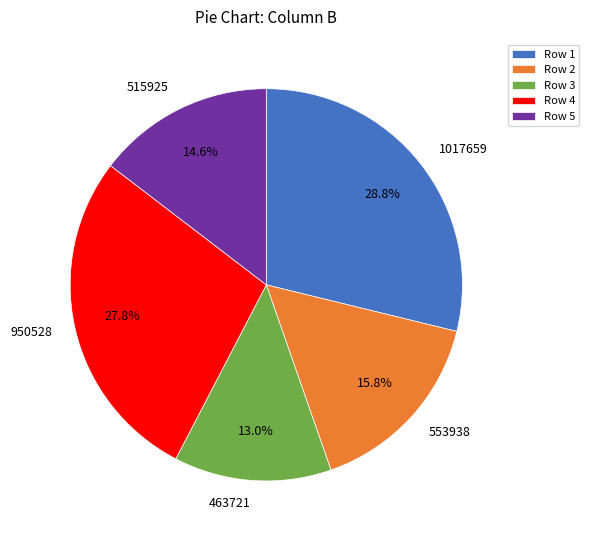

True or false: 515925 accounts for 5% of the total.

False